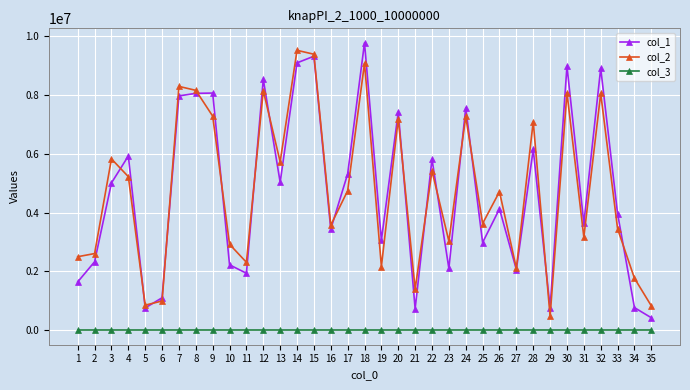

How many lines are shown in the chart?

3